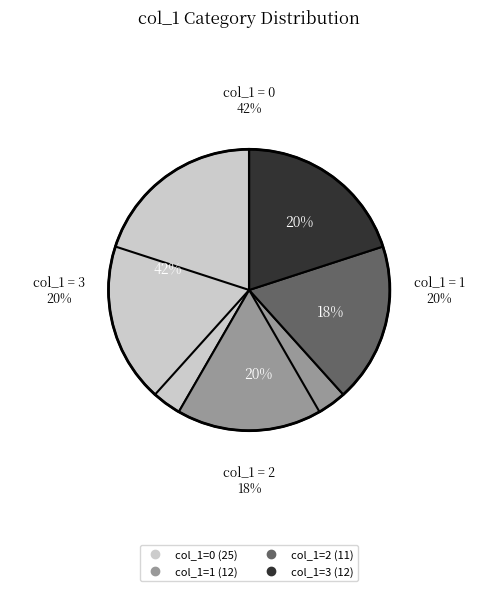

Rank the categories by value from lowest to highest.

2, 1, 3, 0